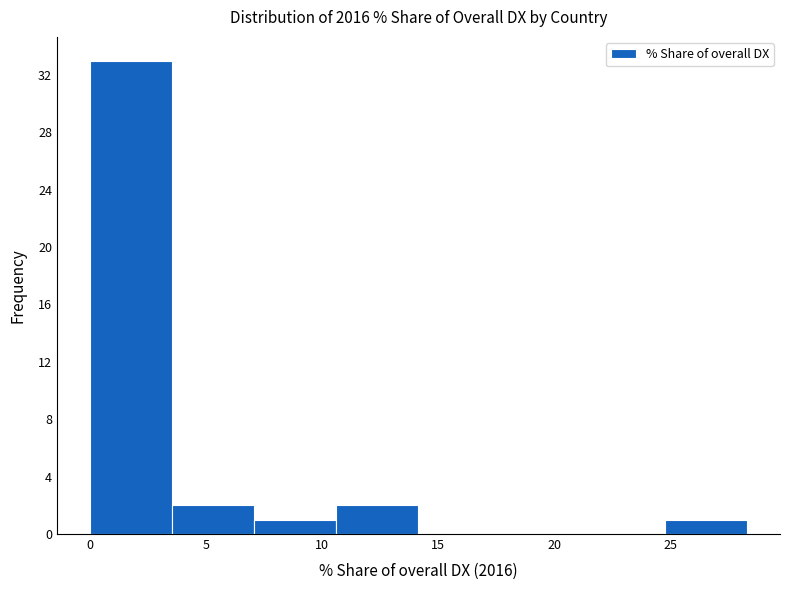

Reading left to right, transcribe this chart: for each bar, give the range it covers on the x-axis and its height. Neither the bar edges nor the heights are printed on the chart, so give them approximately, as read against the axes.

0.0 to 3.5: 33
3.5 to 7.0: 2
7.0 to 10.5: 1
10.5 to 14.0: 2
14.0 to 17.5: 0
17.5 to 21.0: 0
21.0 to 25.0: 0
25.0 to 28.5: 1